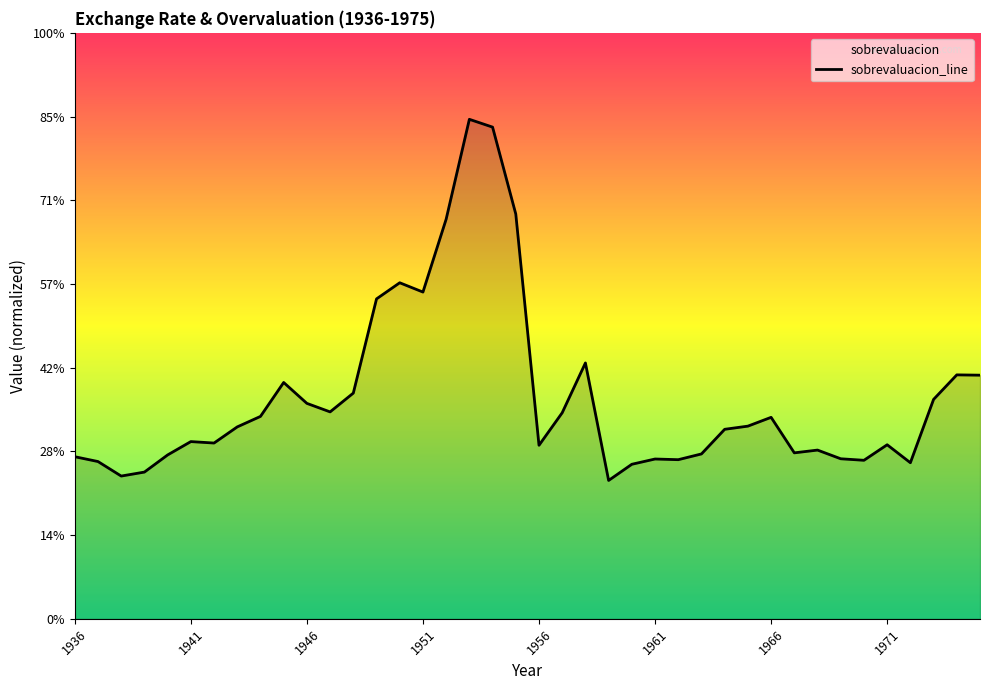

True or false: the data shows 0.2 at 21.

False